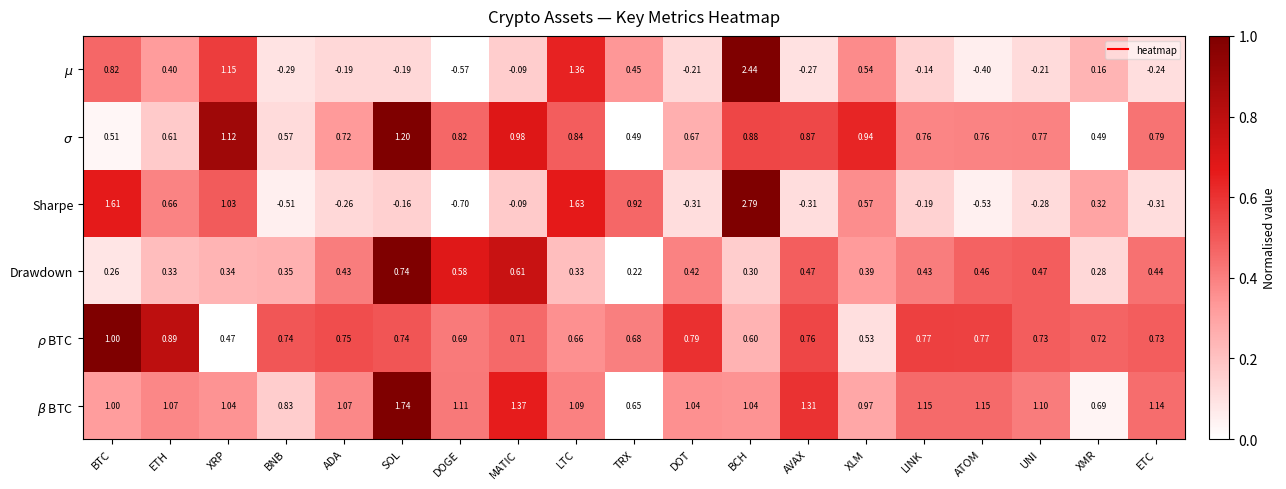

How many categories are shown in the chart?

19